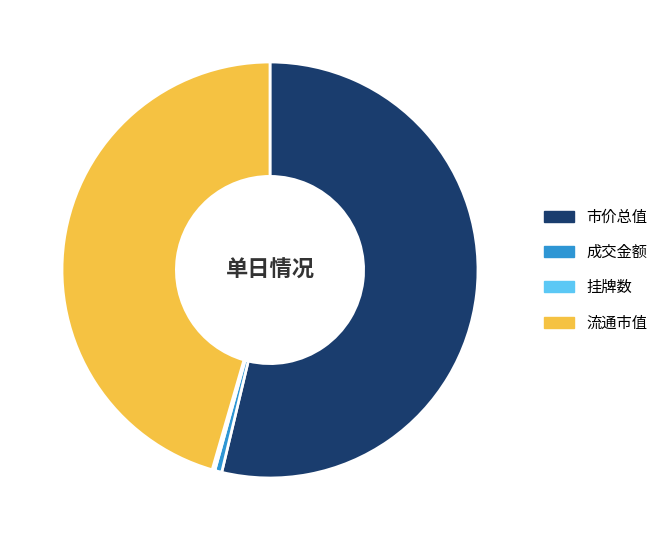

The 市价总值 slice represents 54% of the pie. True or false?

True